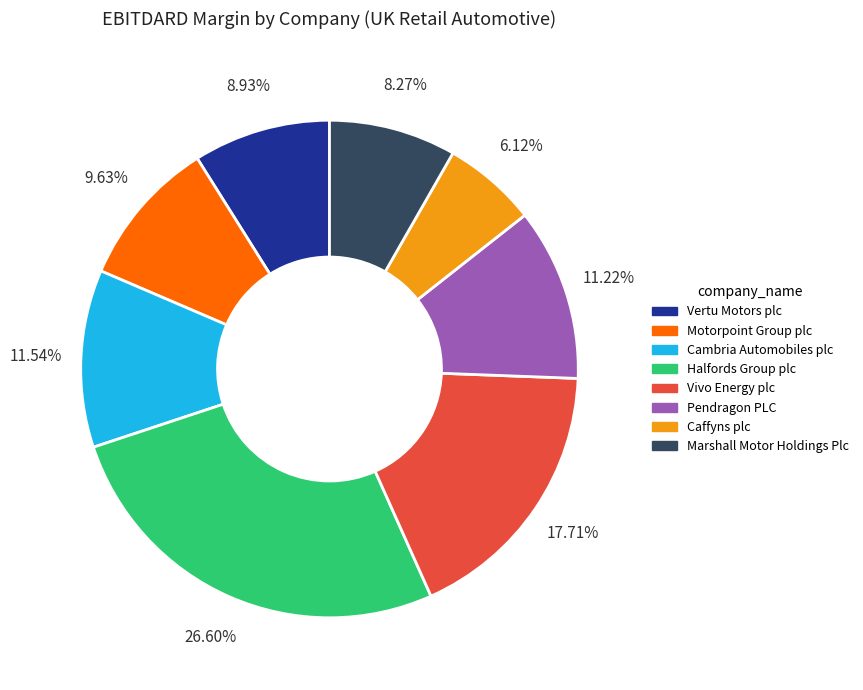

Which category has the biggest portion of the pie?

Halfords Group plc